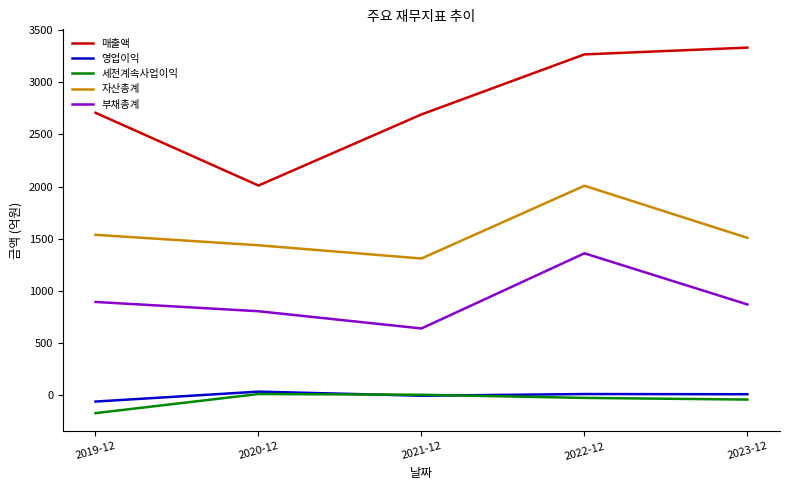

Where is 부채총계 nearest to the value 1002?

2019-12